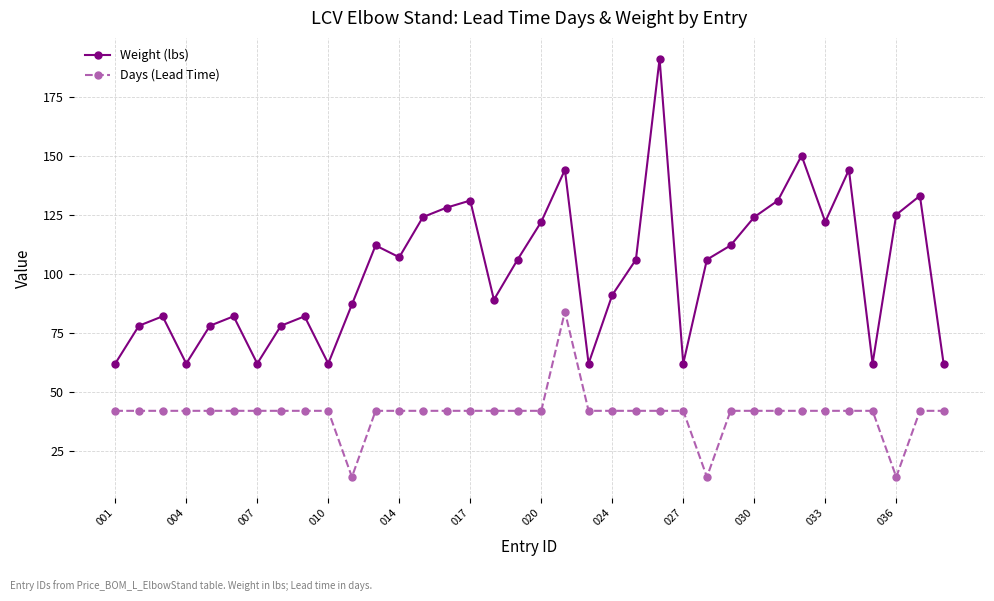

True or false: Days (Lead Time) and Weight (lbs) cross at least once.

False